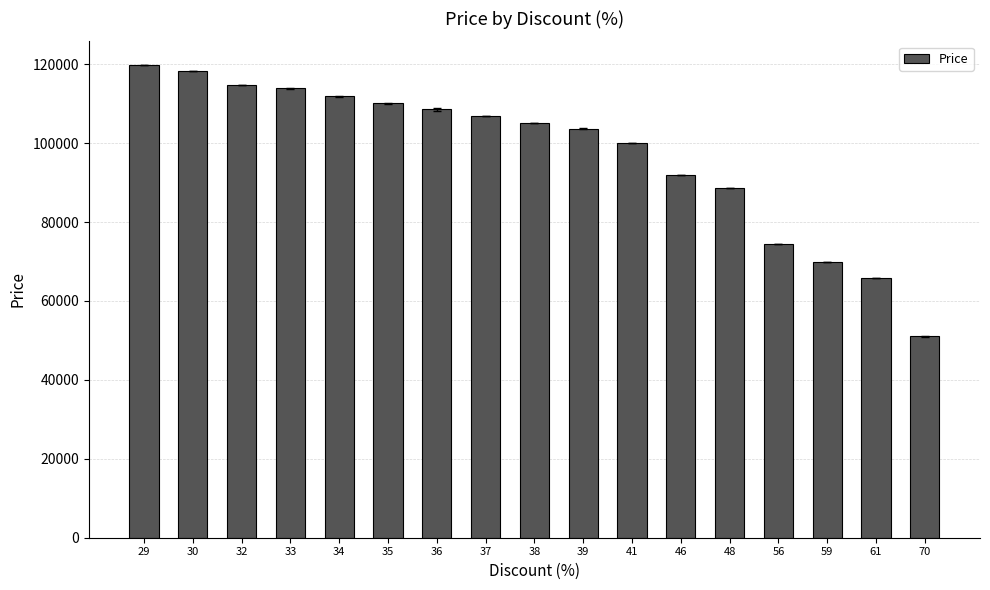

Reading right to left, what are all the values shown in this chart?

51043.3	65870.0	70000.0	74500.0	88600.0	91900.0	99975.0	103685.0	104990.0	106860.0	108580.0	110055.0	111875.0	113844.0	114800.0	118200.0	119800.0